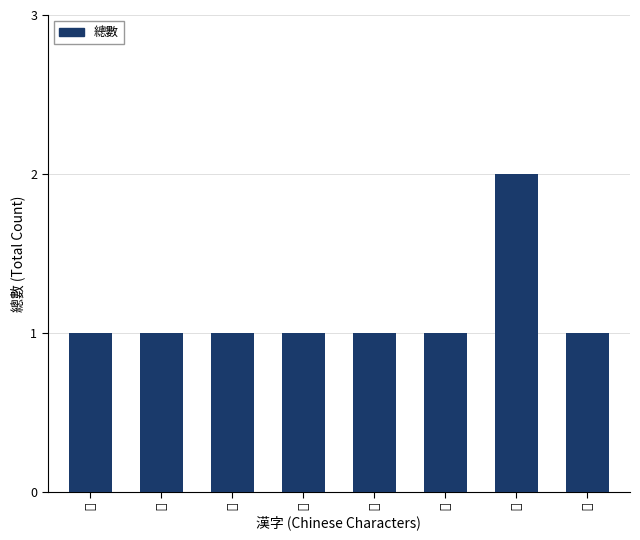

Between 郁 and 霪, which is larger?

郁